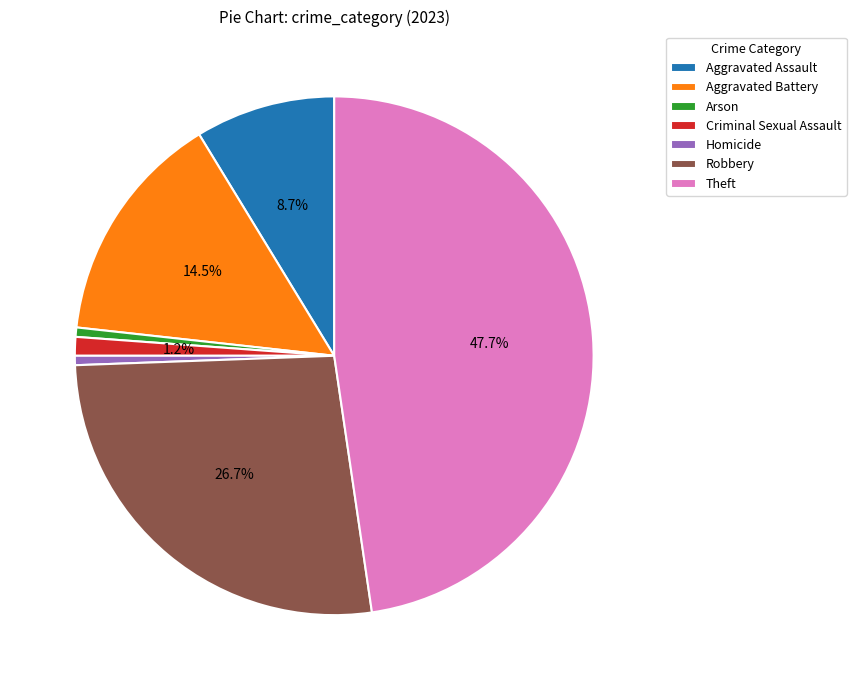

Combined, do Aggravated Assault and Theft account for over 50%?

Yes